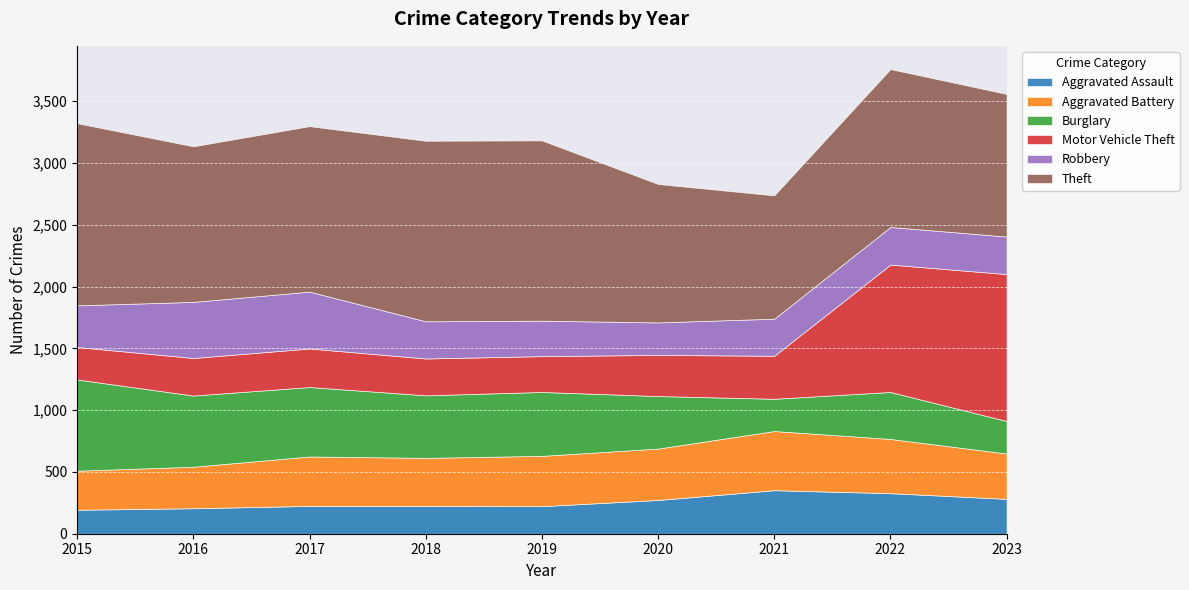

At which label is Motor Vehicle Theft closest to 726?

2022